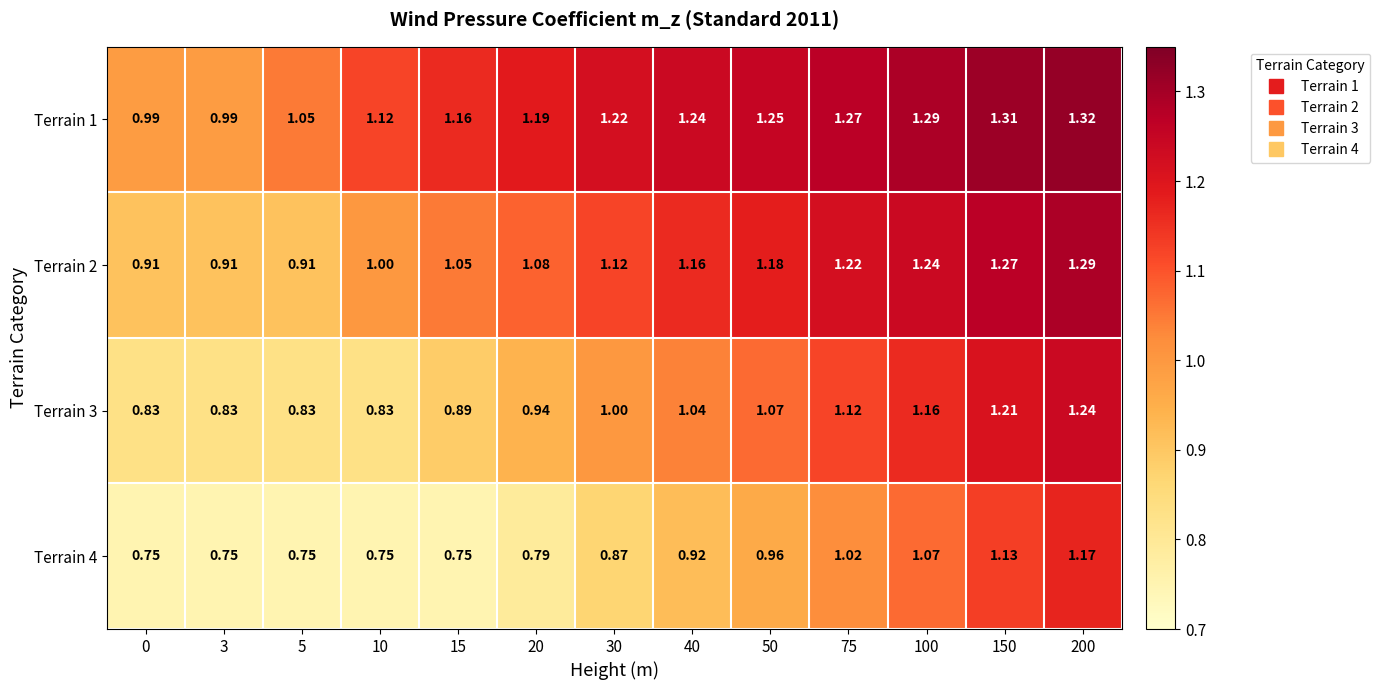

Is the value of Terrain 3 at 30 greater than the value of Terrain 1 at 40?

No